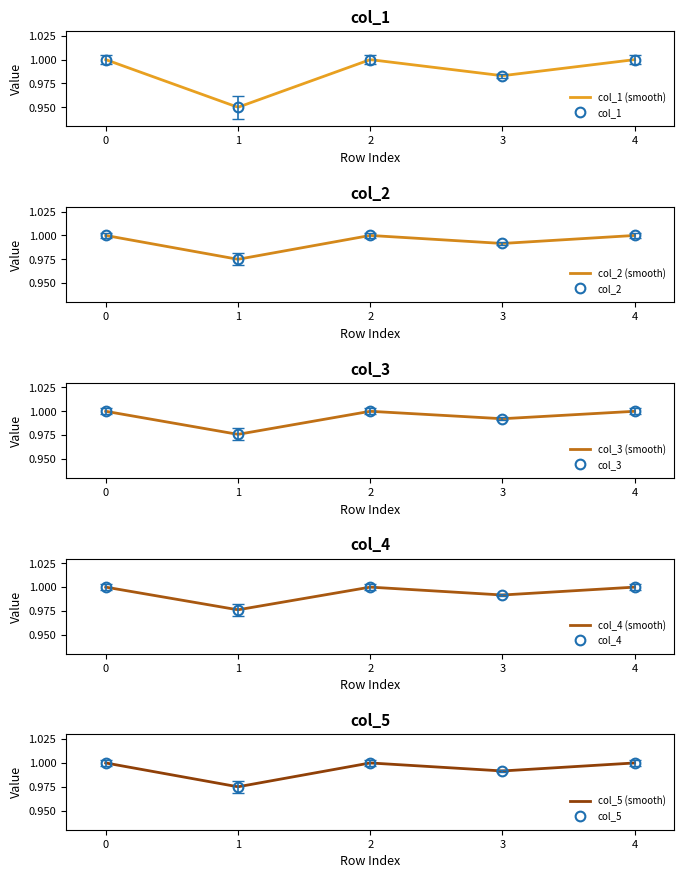

What is the value of the col_4 point at the 5th from the left?

1.0